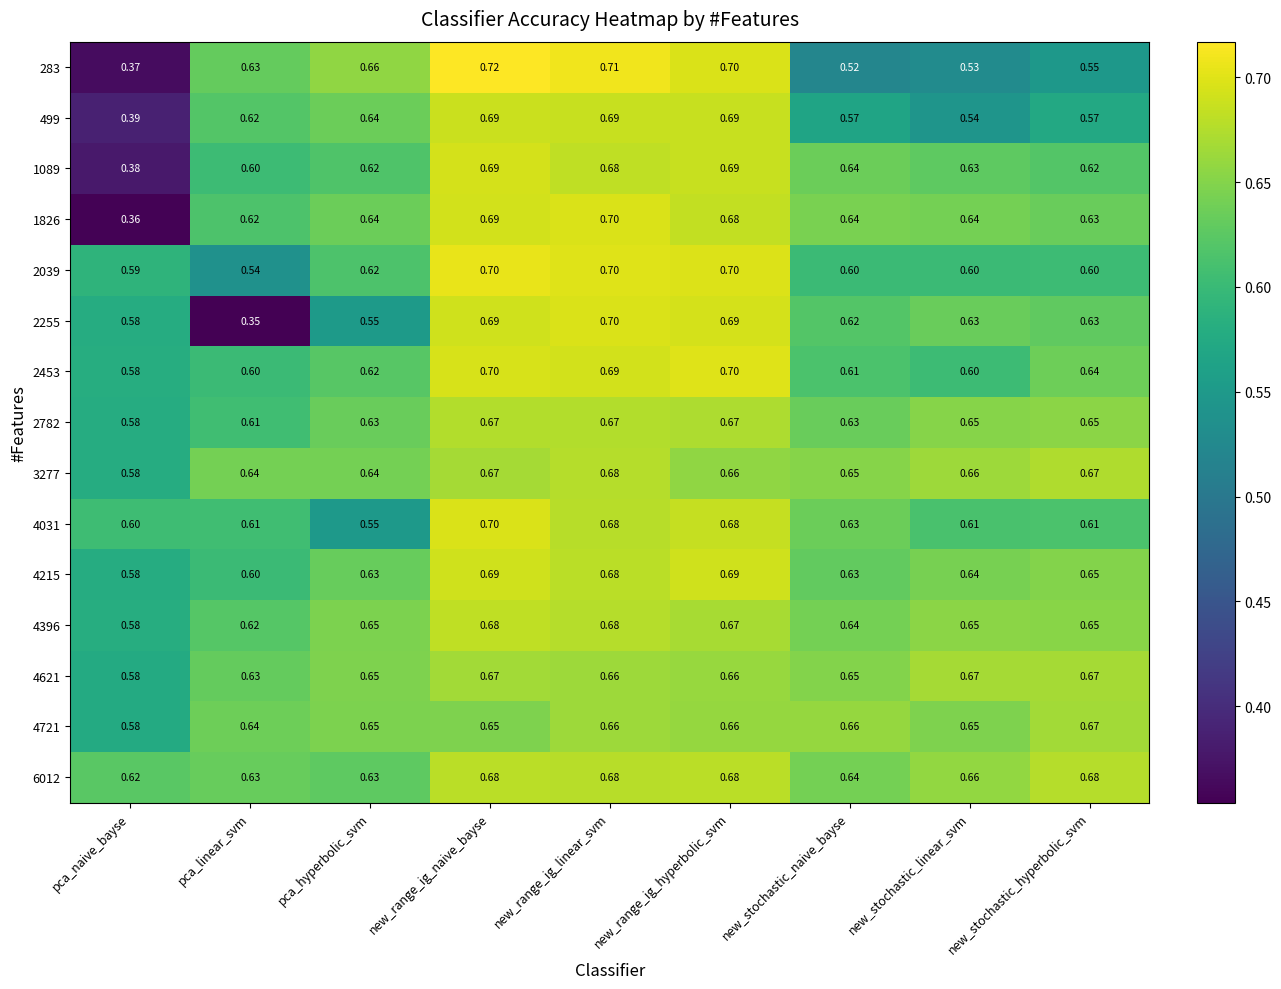

How many data points does each series have?

9